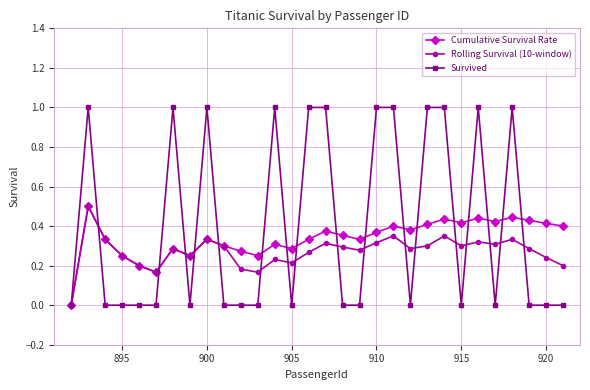

What is the maximum value shown in the chart?

1.0